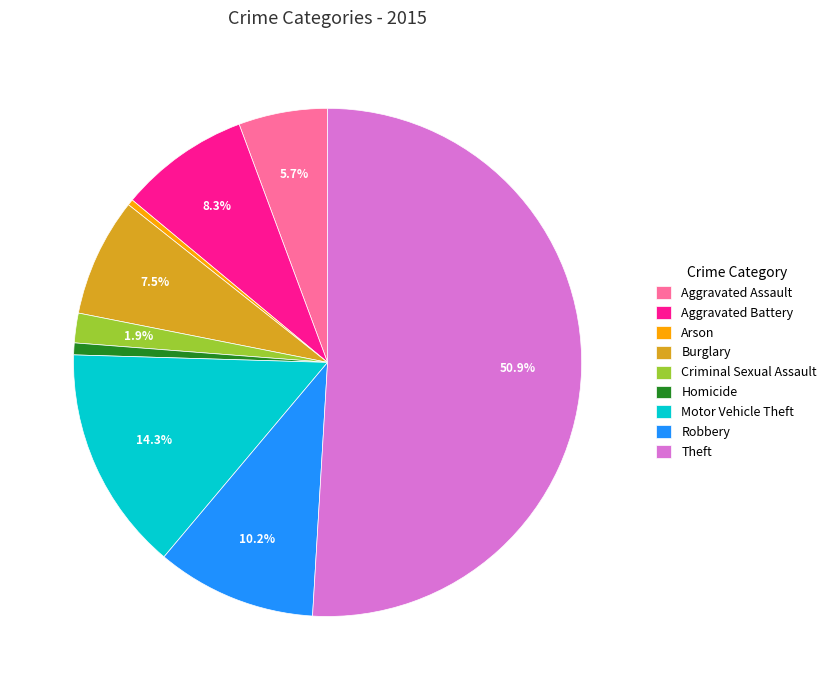

Which has a higher value, Arson or Burglary?

Burglary